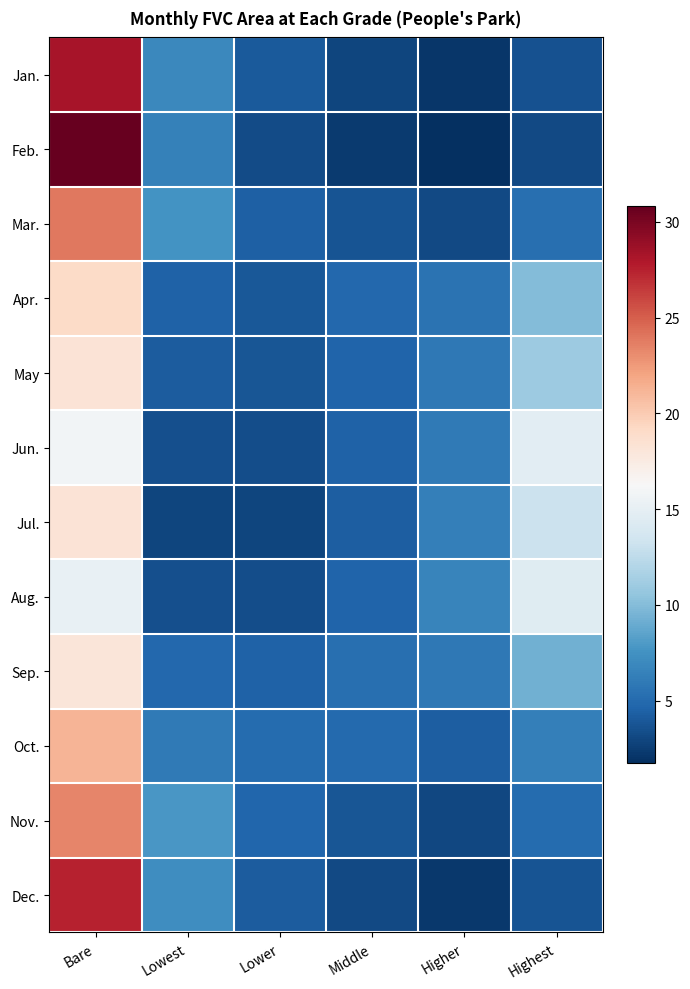

Between Highest and Middle, which is larger?

Highest